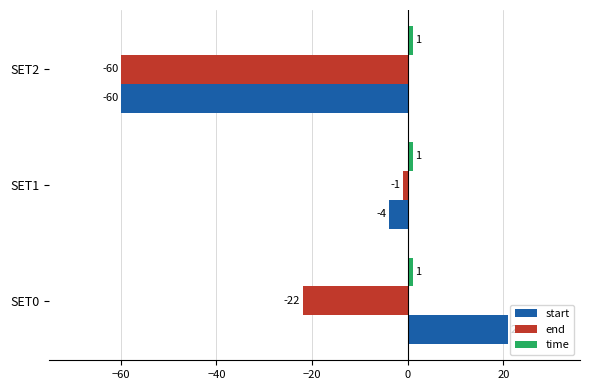

Rank the categories by end value from lowest to highest.

SET2, SET0, SET1